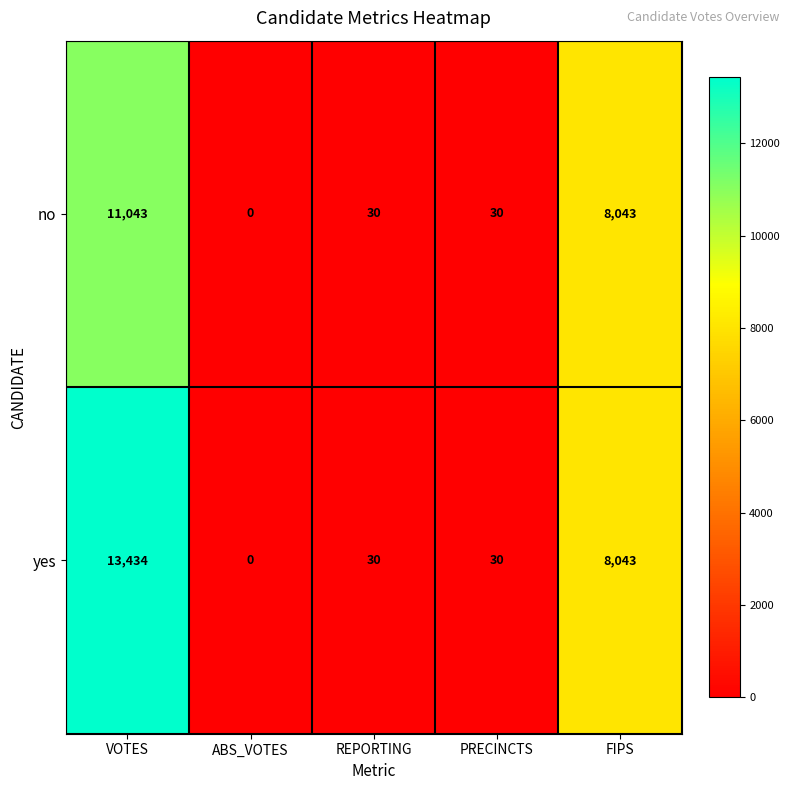

Rank the series by their average value, from highest to lowest.

yes, no